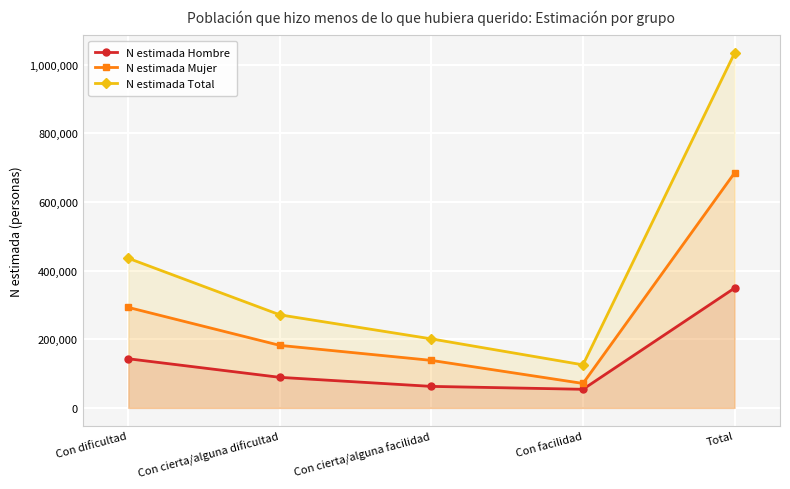

True or false: N estimada Mujer and N estimada Total cross at least once.

False